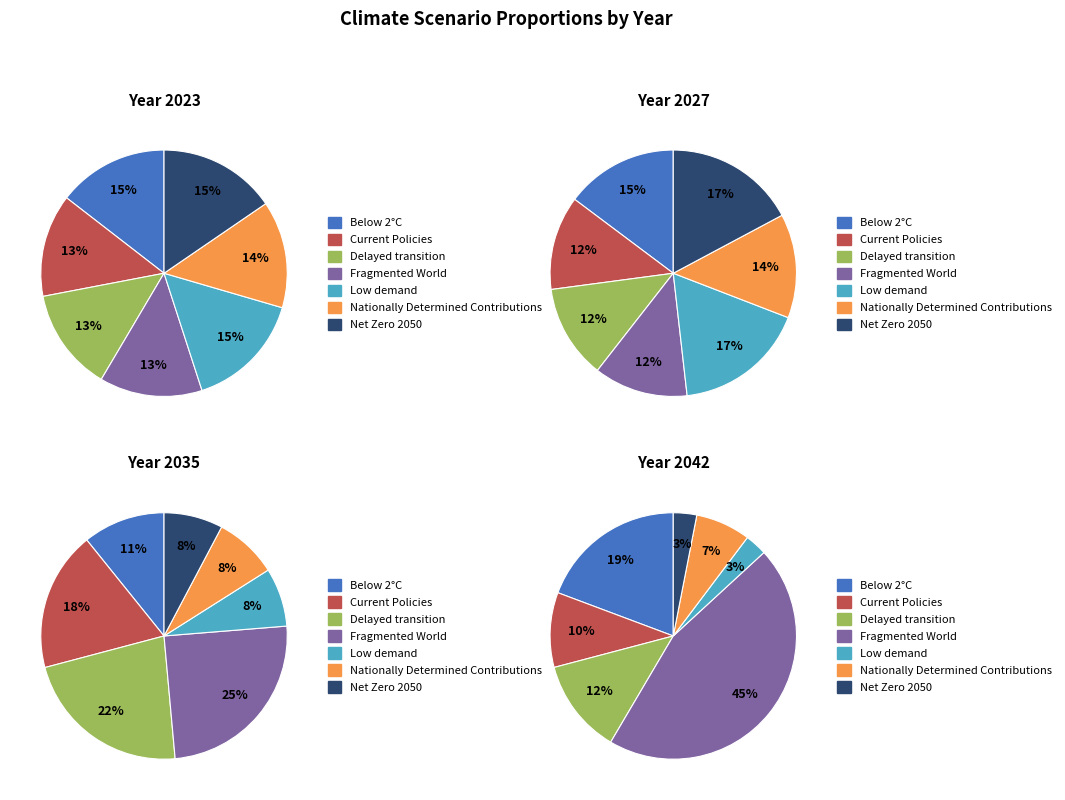

The Net Zero 2050 slice represents 1% of the pie. True or false?

False